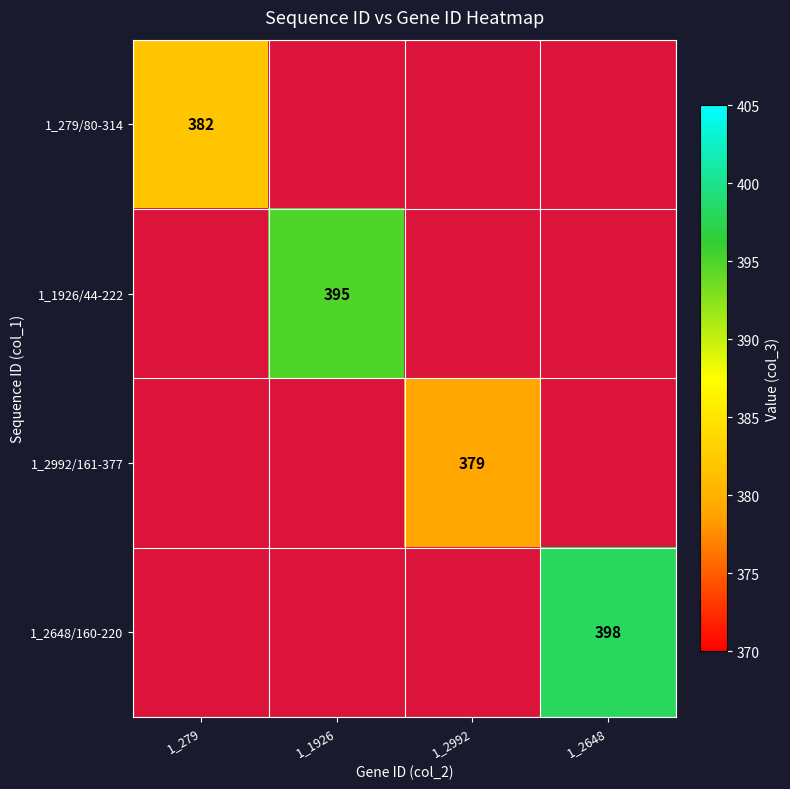

Between 1_279 and 1_2648, which is larger?

1_2648